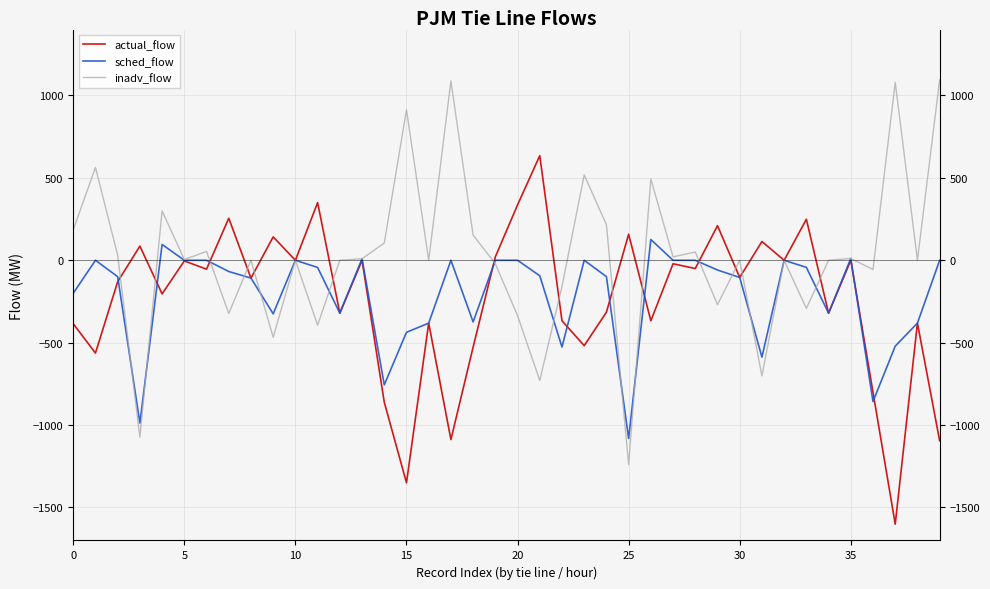

Rank the series by their maximum value, from lowest to highest.

sched_flow, actual_flow, inadv_flow